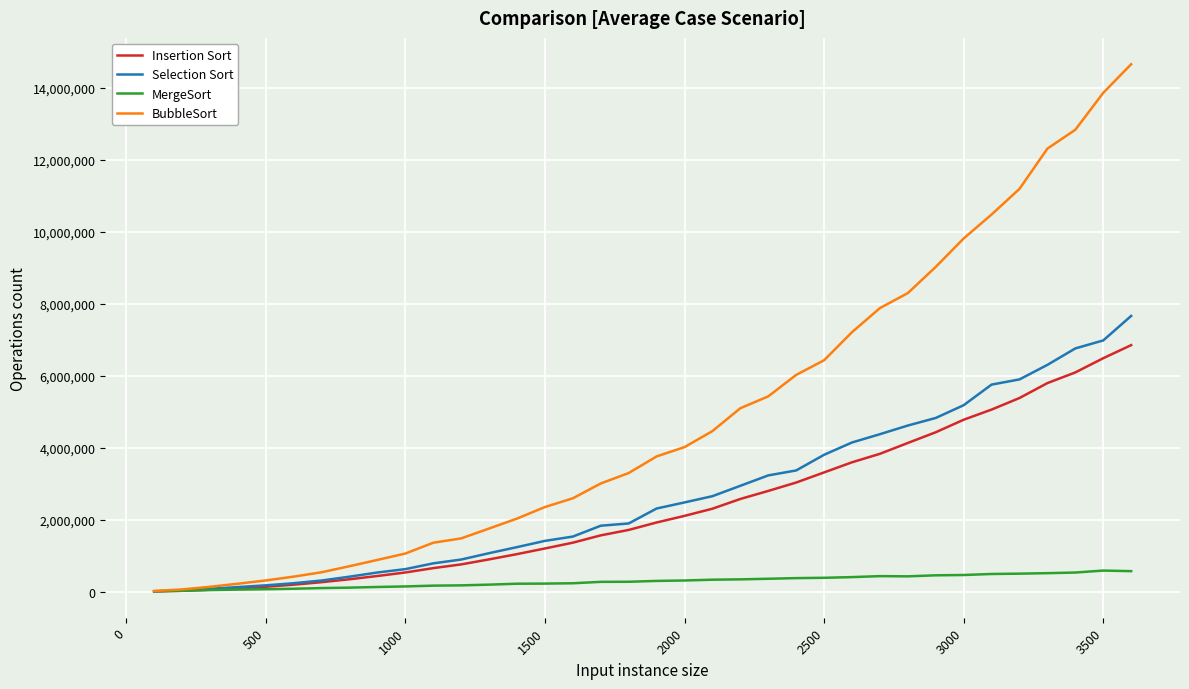

Which series has the largest range (max minus min)?

BubbleSort